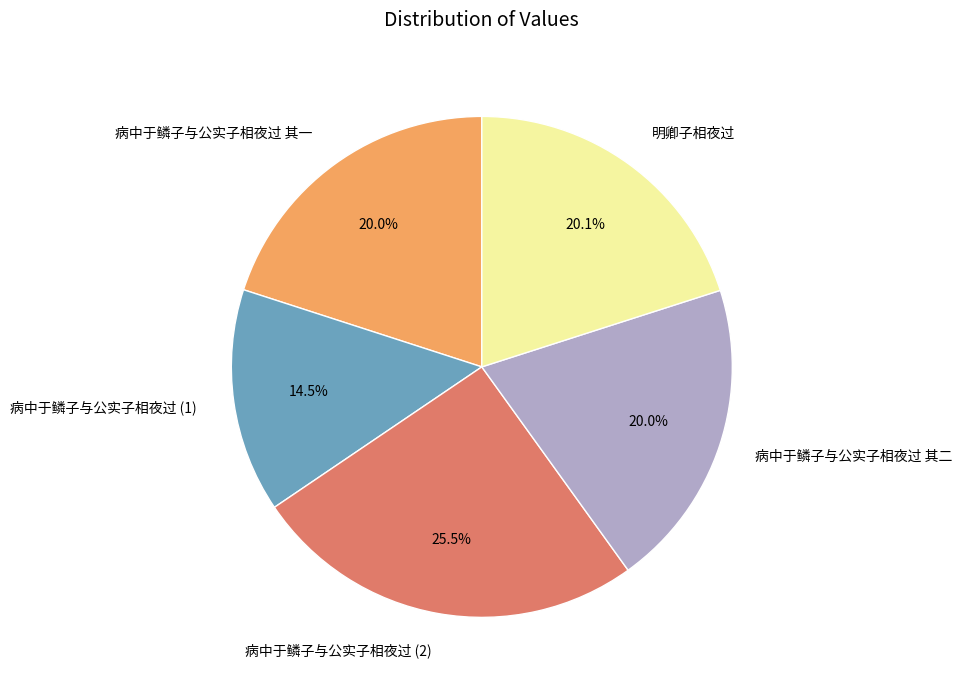

True or false: 病中于鳞子与公实子相夜过 其二 accounts for 33% of the total.

False